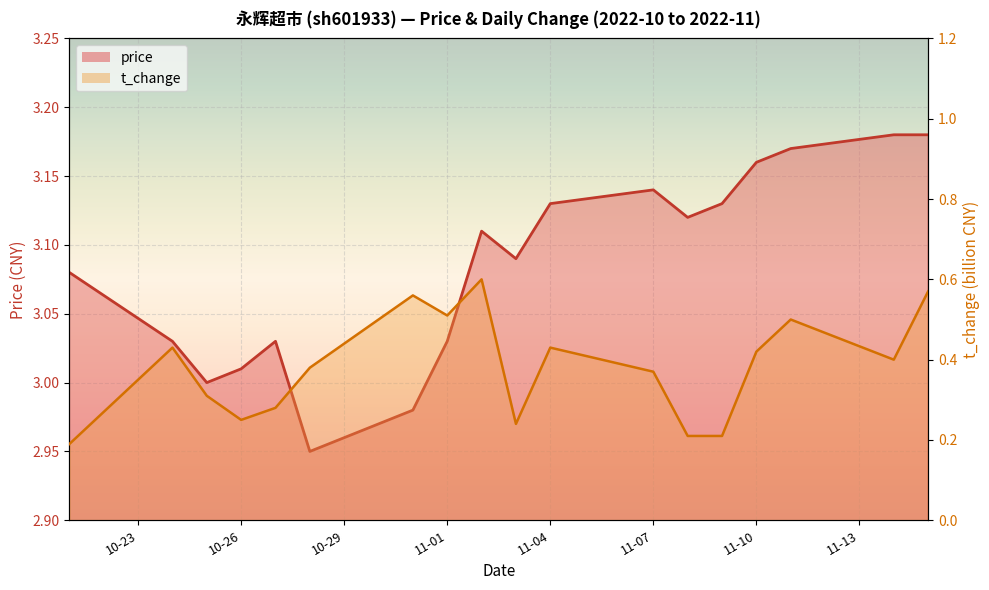

What is the label of the 5th point from the left?

2022-10-27